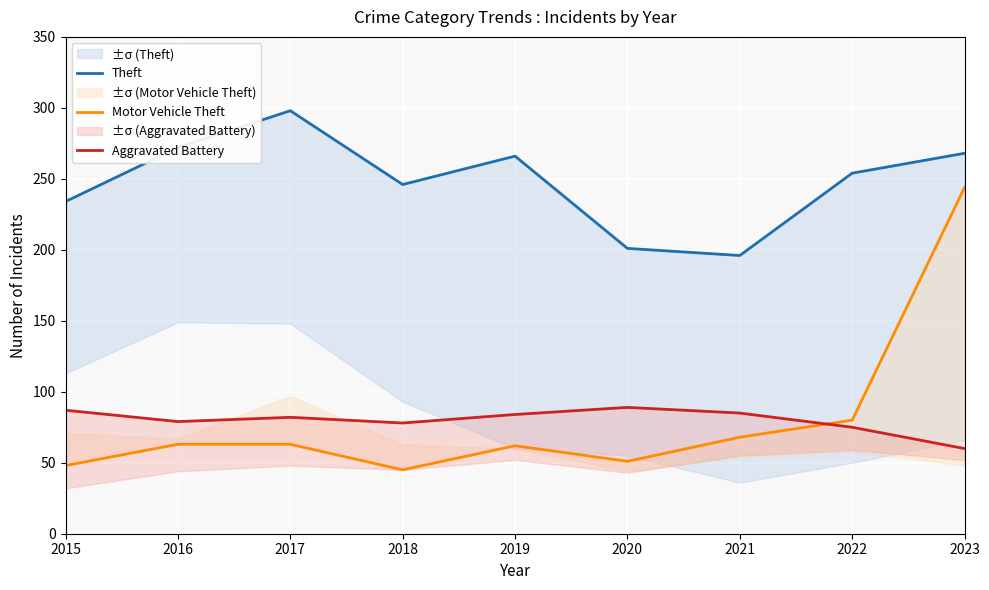

Reading left to right, transcribe all the data shown in this chart.

Theft: 2015=234	2016=272	2017=298	2018=246	2019=266	2020=201	2021=196	2022=254	2023=268
Motor Vehicle Theft: 2015=48	2016=63	2017=63	2018=45	2019=62	2020=51	2021=68	2022=80	2023=244
Aggravated Battery: 2015=87	2016=79	2017=82	2018=78	2019=84	2020=89	2021=85	2022=75	2023=60